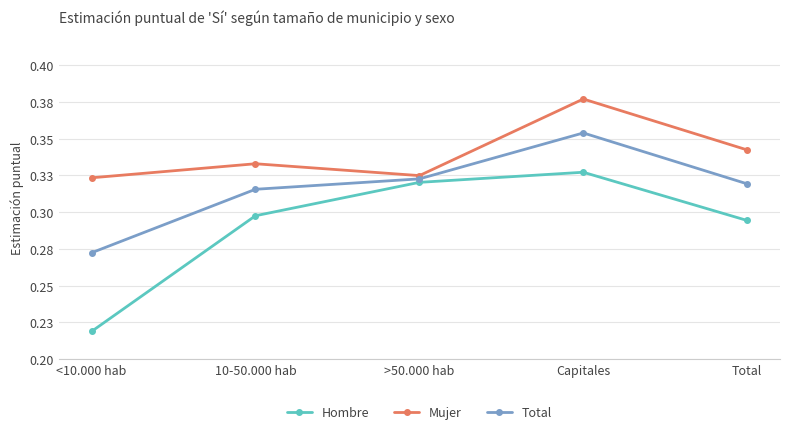

Reading left to right, transcribe all the data shown in this chart.

Hombre: <10.000 hab=0.2	10-50.000 hab=0.3	>50.000 hab=0.3	Capitales=0.3	Total=0.3
Mujer: <10.000 hab=0.3	10-50.000 hab=0.3	>50.000 hab=0.3	Capitales=0.4	Total=0.3
Total: <10.000 hab=0.3	10-50.000 hab=0.3	>50.000 hab=0.3	Capitales=0.4	Total=0.3